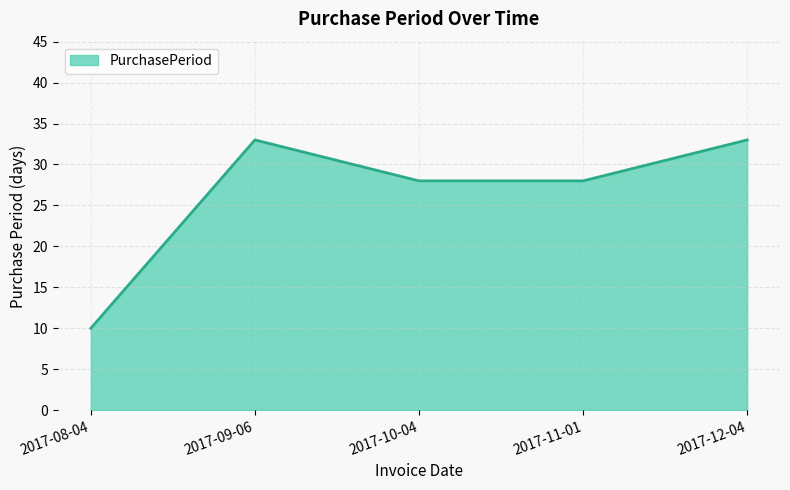

What position from the left is 2017-12-04?

5